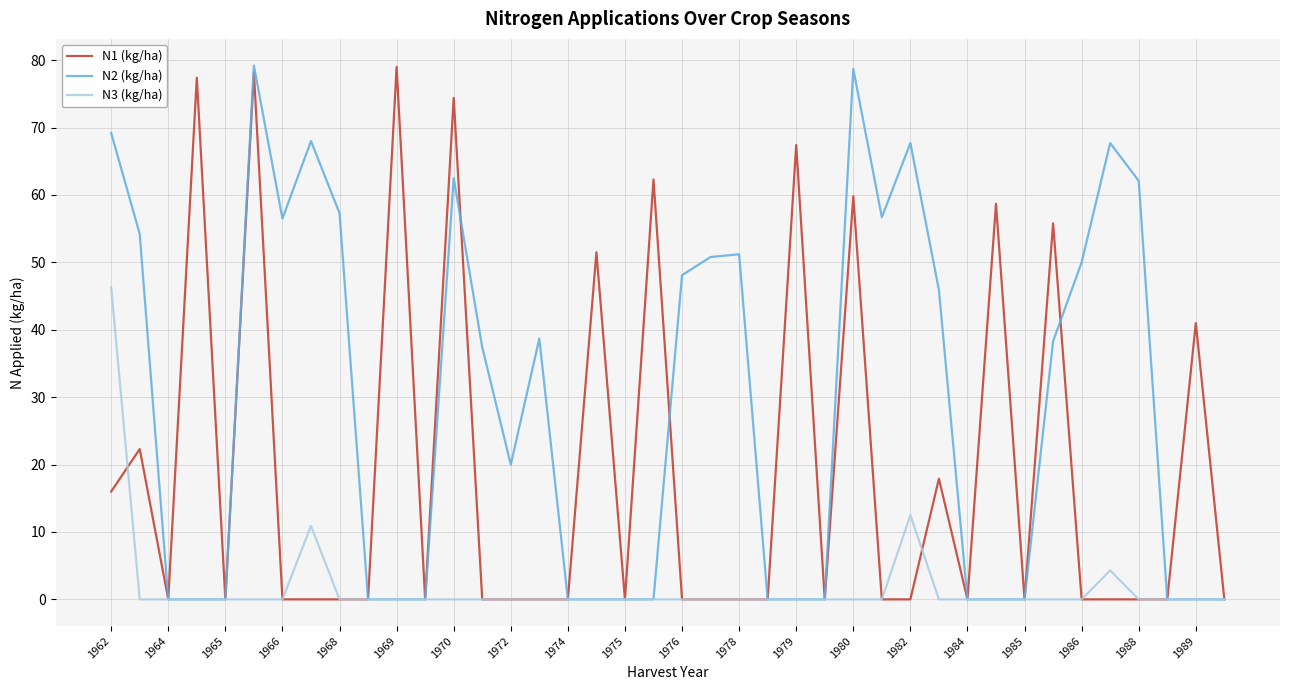

Which series has the largest total across all categories?

N2 (kg/ha)